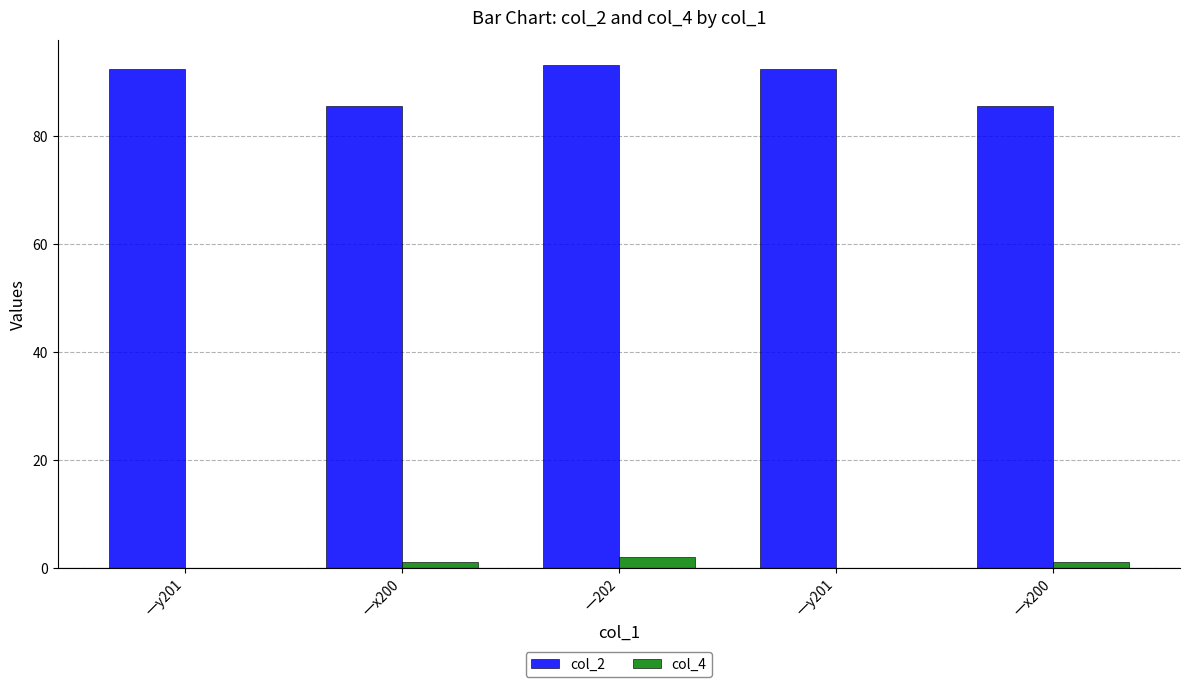

Does the chart contain stacked bars?

No